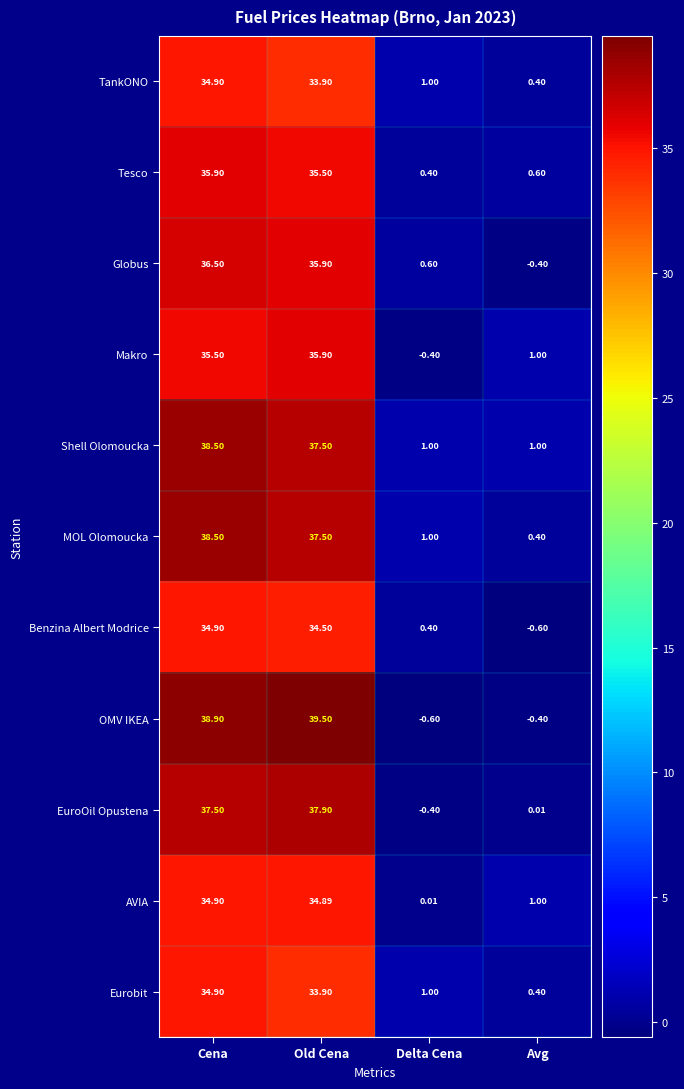

At which category is the sum across all series the highest?

Cena